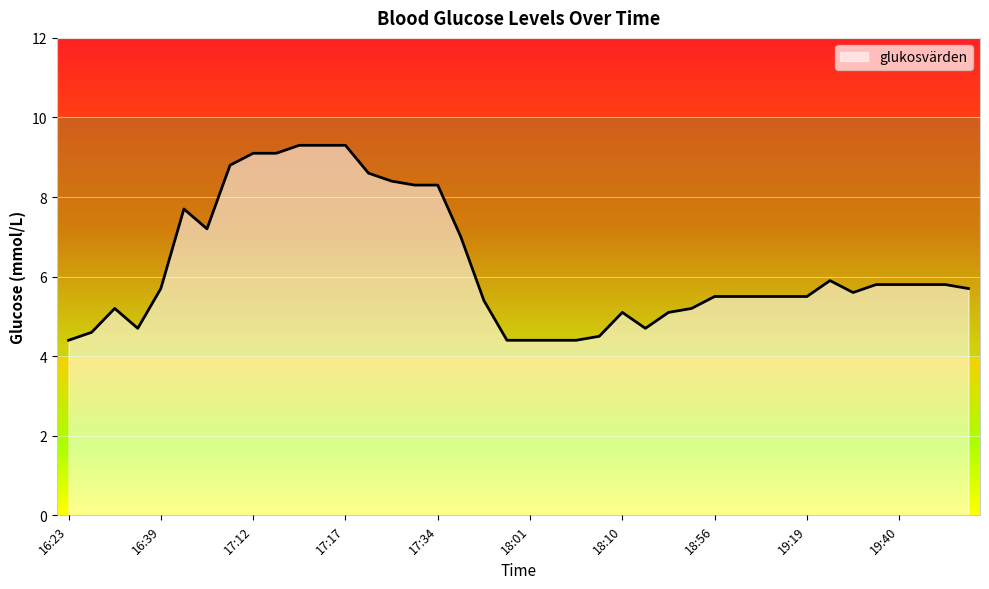

What is the minimum value shown in the chart?

4.4